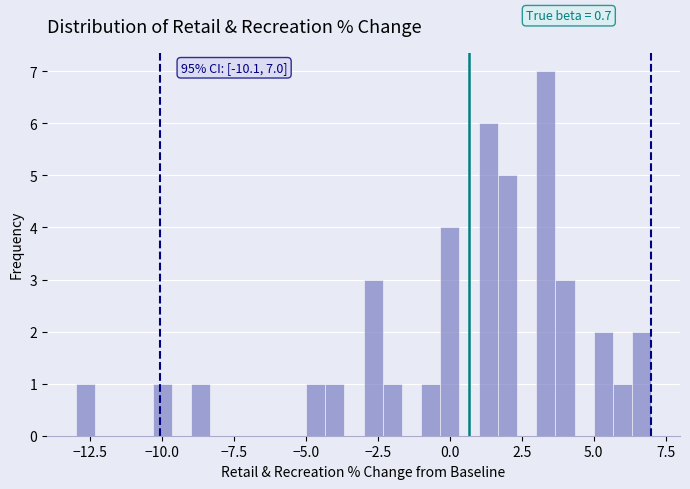

Around what value on the x-axis is the tallest bar? Give the approximate position of its centre, as read against the axis.

3.5